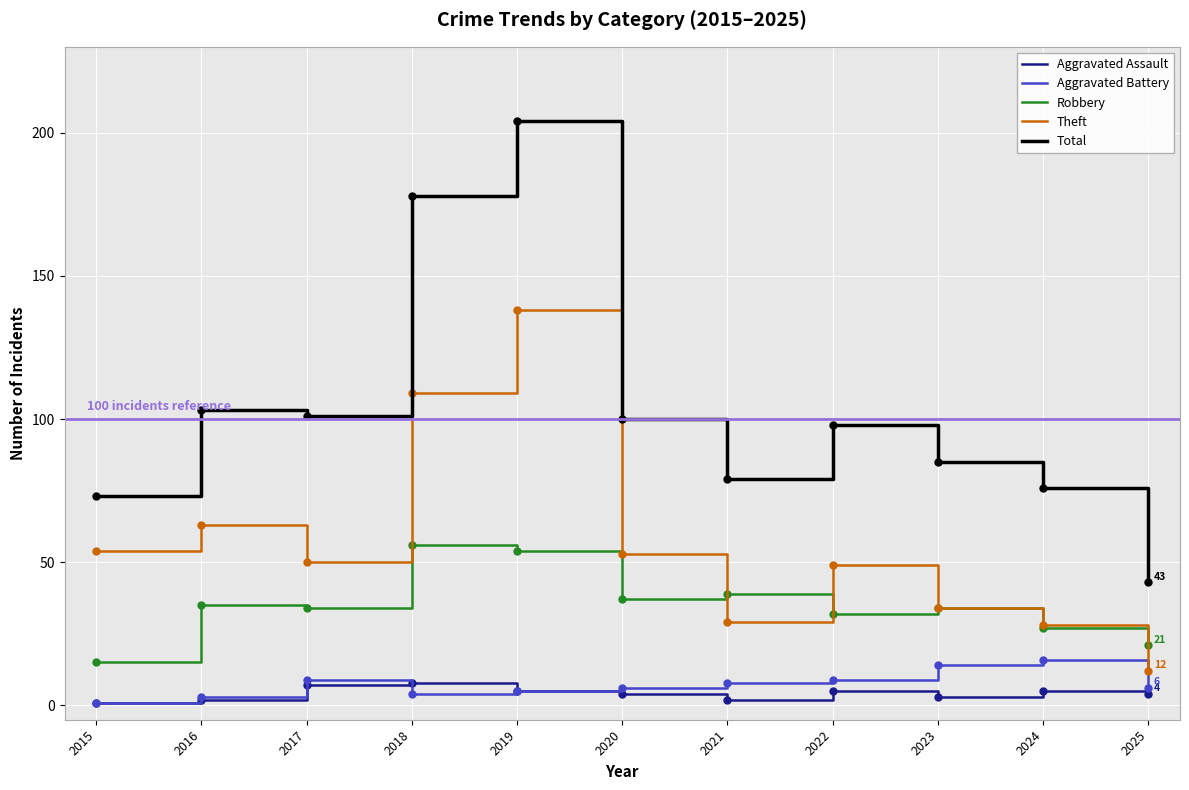

Reading left to right, what are all the values shown in this chart?

Aggravated Assault: 2015=1	2016=2	2017=7	2018=8	2019=5	2020=4	2021=2	2022=5	2023=3	2024=5	2025=4
Aggravated Battery: 2015=1	2016=3	2017=9	2018=4	2019=5	2020=6	2021=8	2022=9	2023=14	2024=16	2025=6
Robbery: 2015=15	2016=35	2017=34	2018=56	2019=54	2020=37	2021=39	2022=32	2023=34	2024=27	2025=21
Theft: 2015=54	2016=63	2017=50	2018=109	2019=138	2020=53	2021=29	2022=49	2023=34	2024=28	2025=12
Total: 2015=73	2016=103	2017=101	2018=178	2019=204	2020=100	2021=79	2022=98	2023=85	2024=76	2025=43